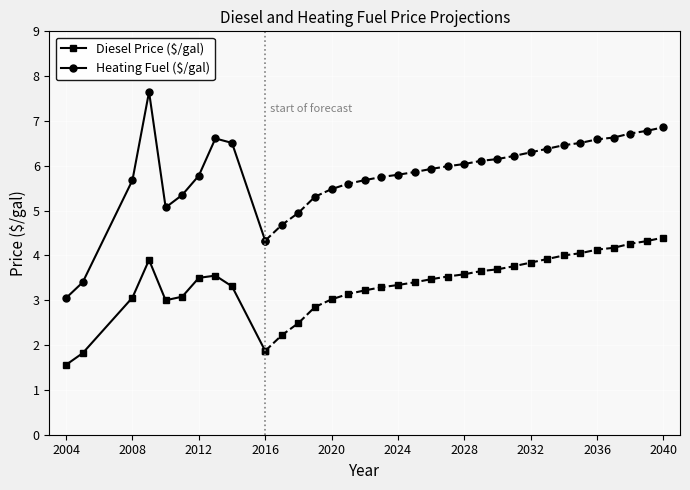

What is the value of the Heating Fuel ($/gal) point at the 3rd from the left?

5.7